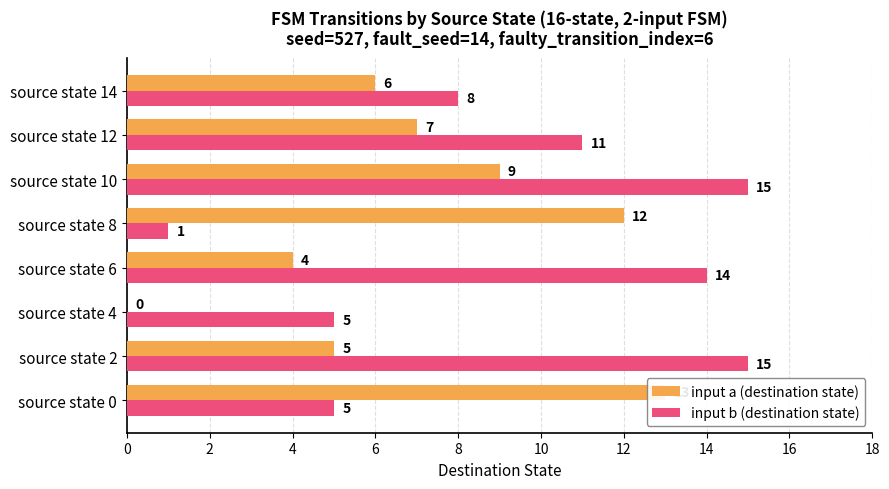

What is the value of the input b (destination state) bar at the 5th from the left?

1